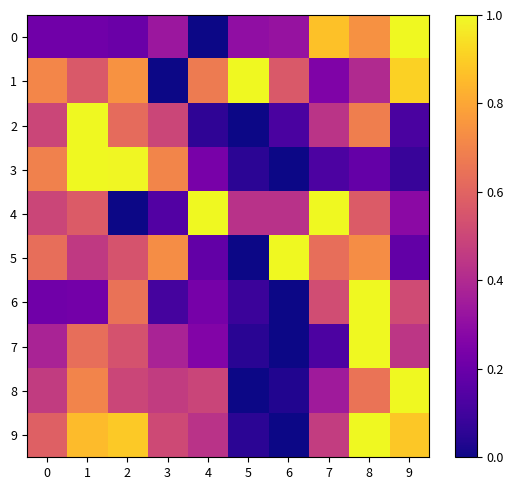

Rank the series by their maximum value, from highest to lowest.

9, 8, 6, 3, 7, 0, 1, 2, 4, 5